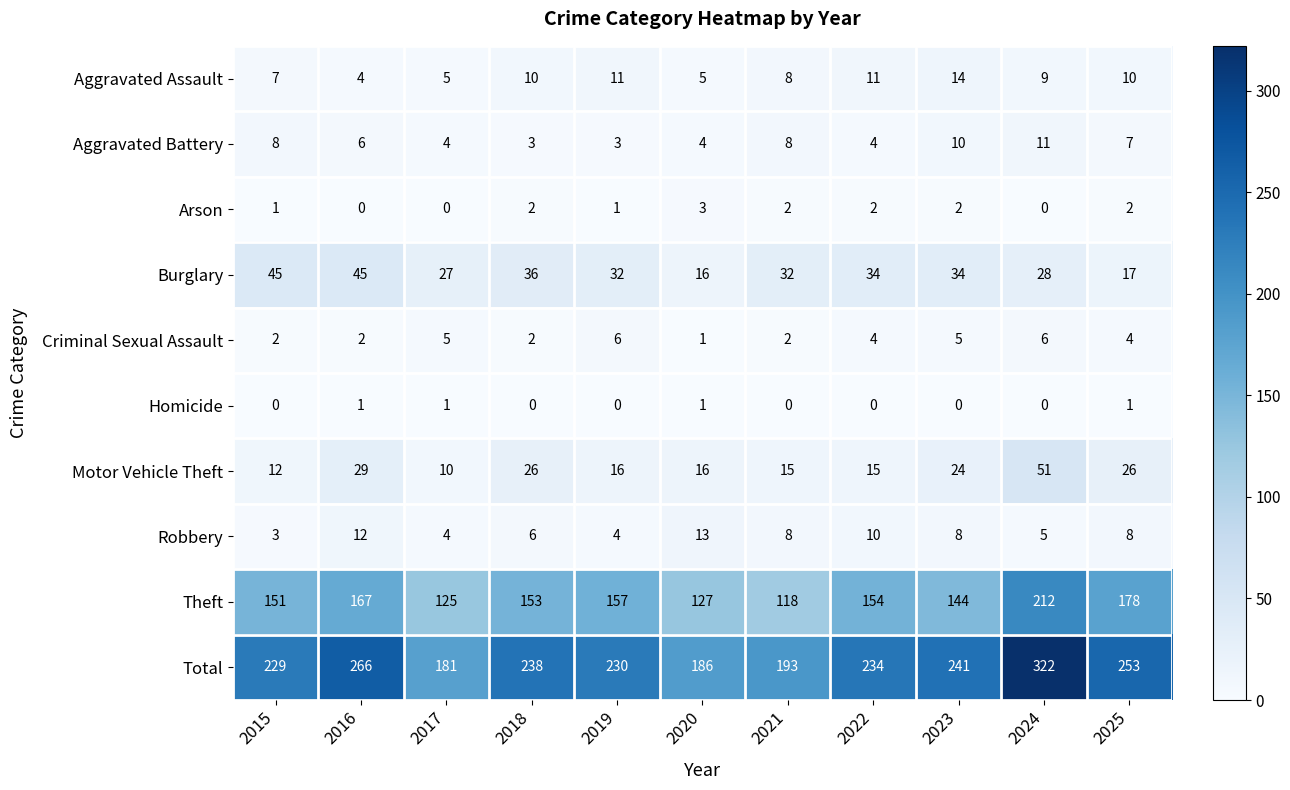

Which series has the largest total across all categories?

Total